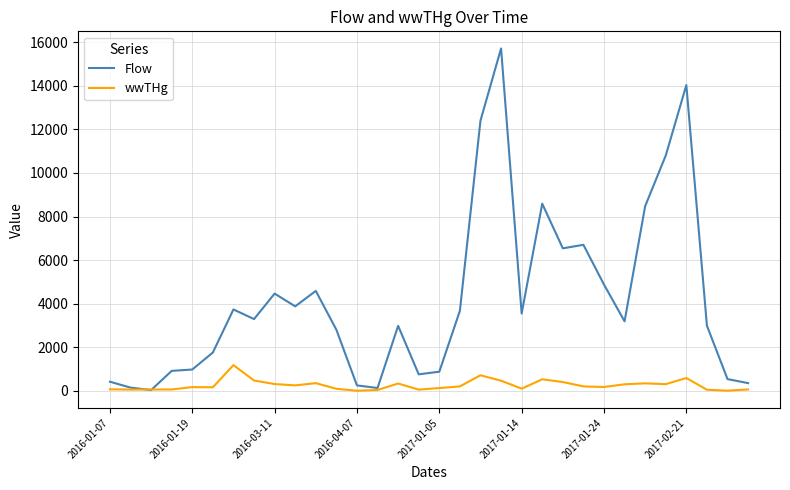

Is this an area chart (filled region under the line)?

No